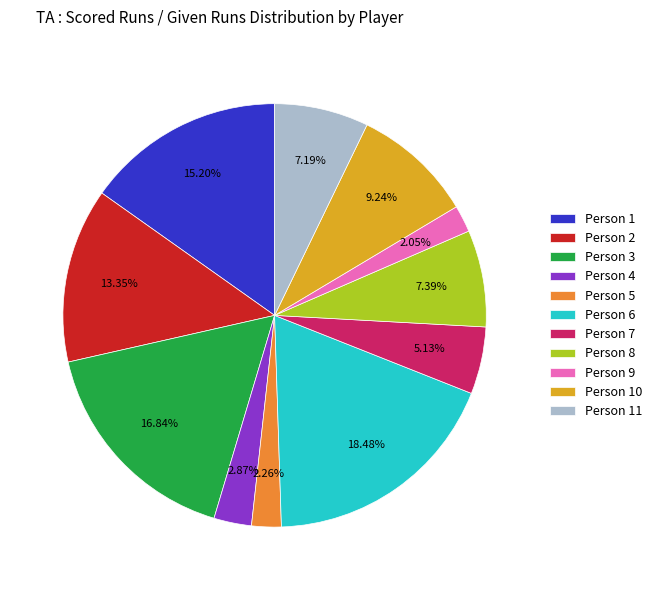

Is Person 5 the majority of the pie?

No